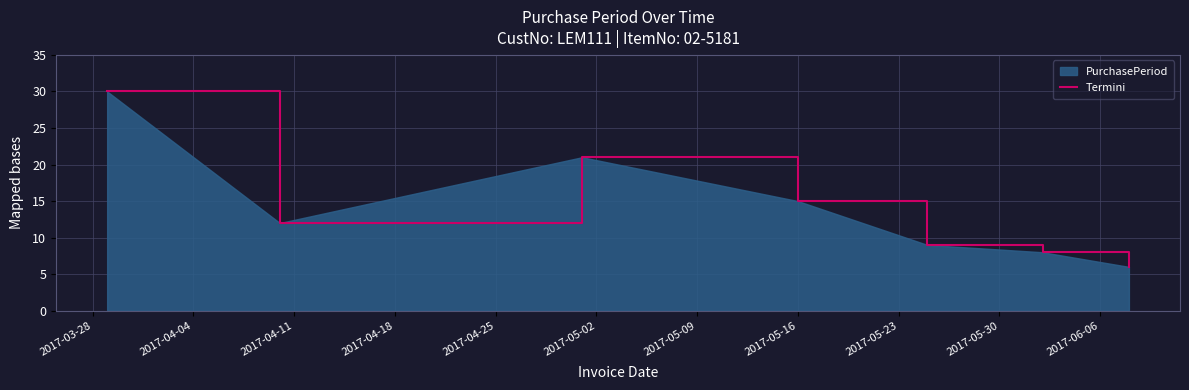

Does the chart have visible grid lines?

Yes